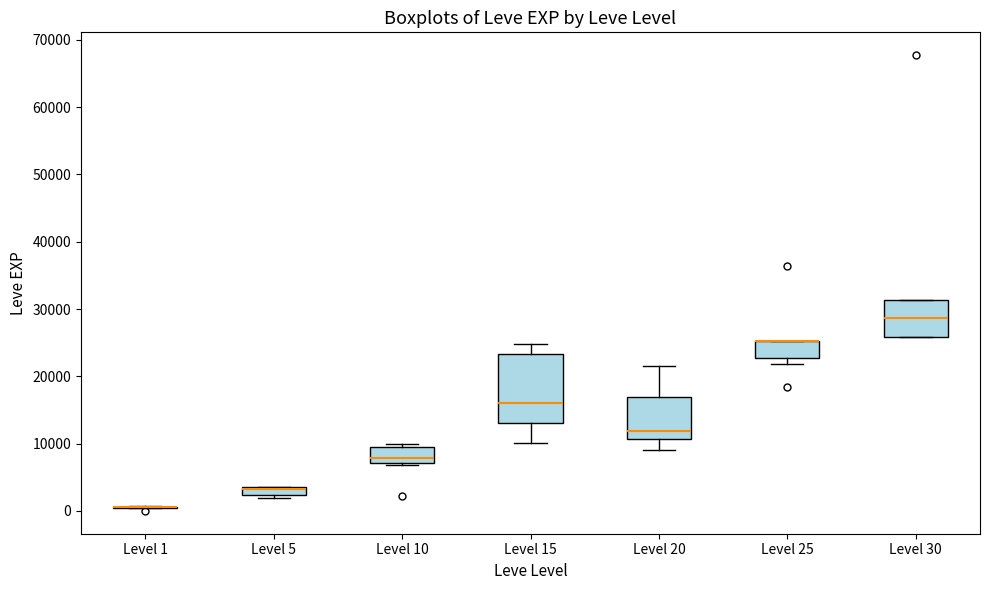

Which box is the tallest, from its lower edge to its upper edge?

Level 15